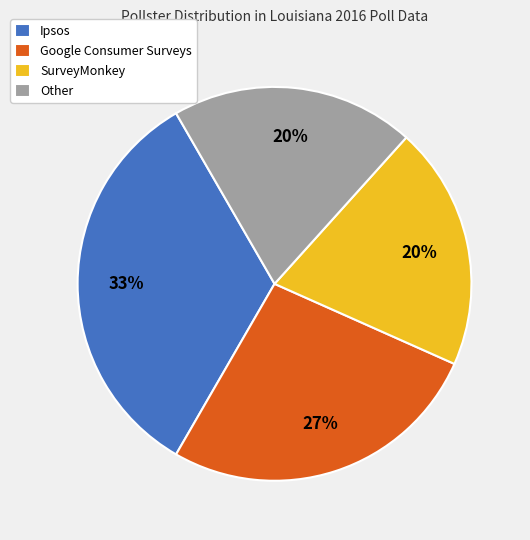

Is there any slice that represents more than half of the pie?

No